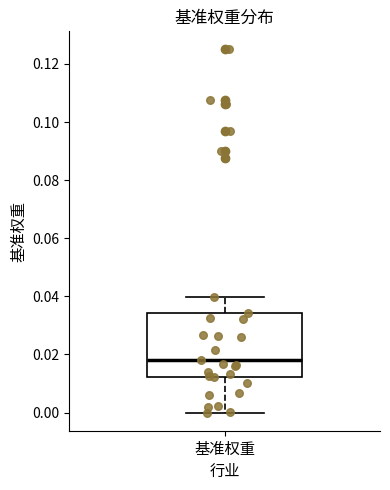

Where is the upper edge of the box for 基准权重 on the y-axis? The values are not printed on the chart, so give them approximately, as read against the axis.

0.034